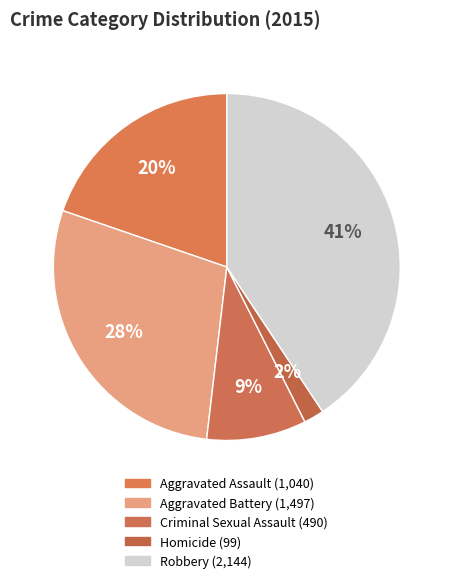

Is there any slice that represents more than half of the pie?

No